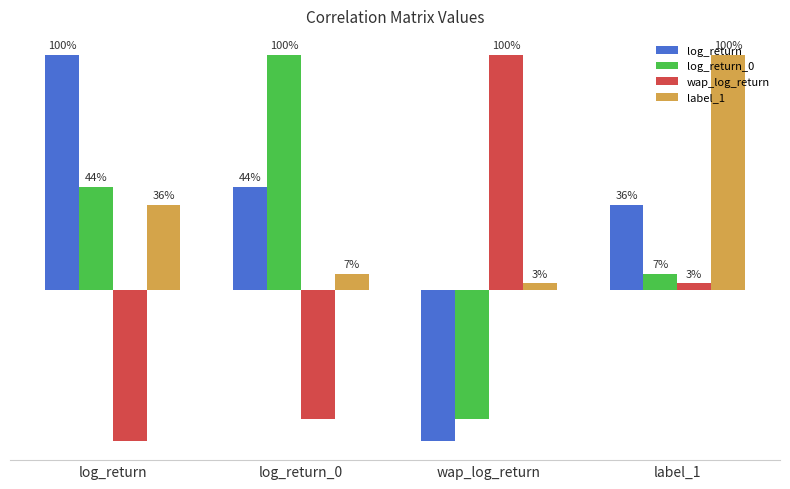

List the series in order of their peak value, lowest first.

log_return, log_return_0, wap_log_return, label_1